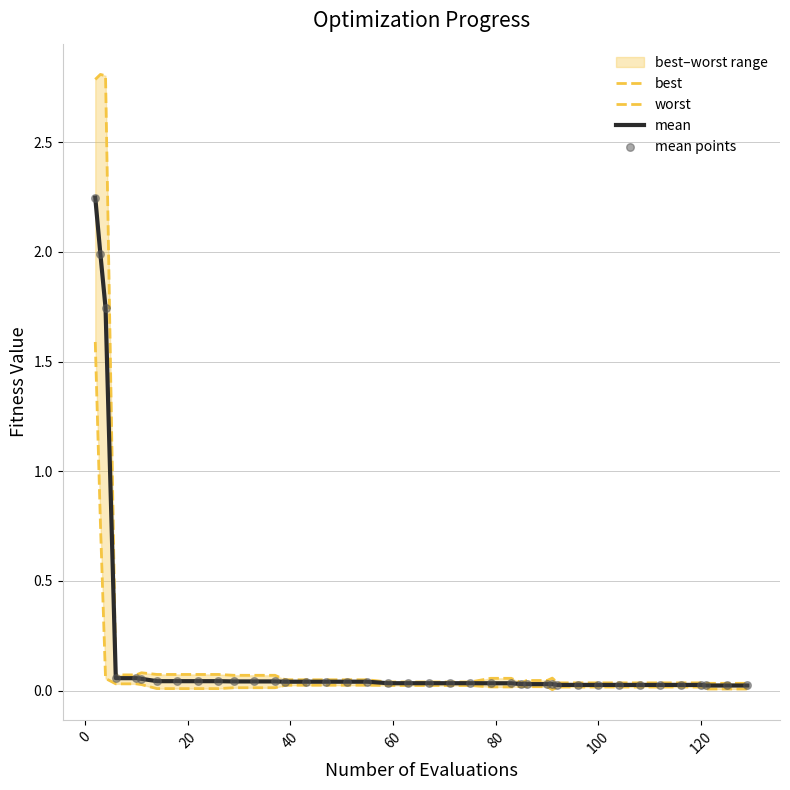

Which series has the largest total across all categories?

worst